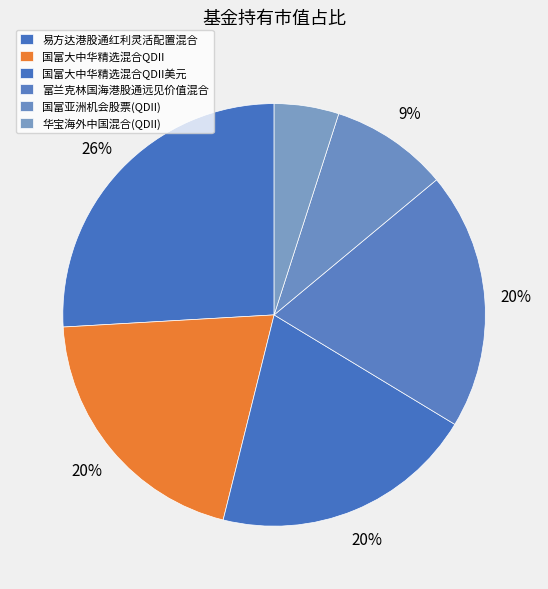

What is the largest slice in the pie chart?

易方达港股通红利灵活配置混合